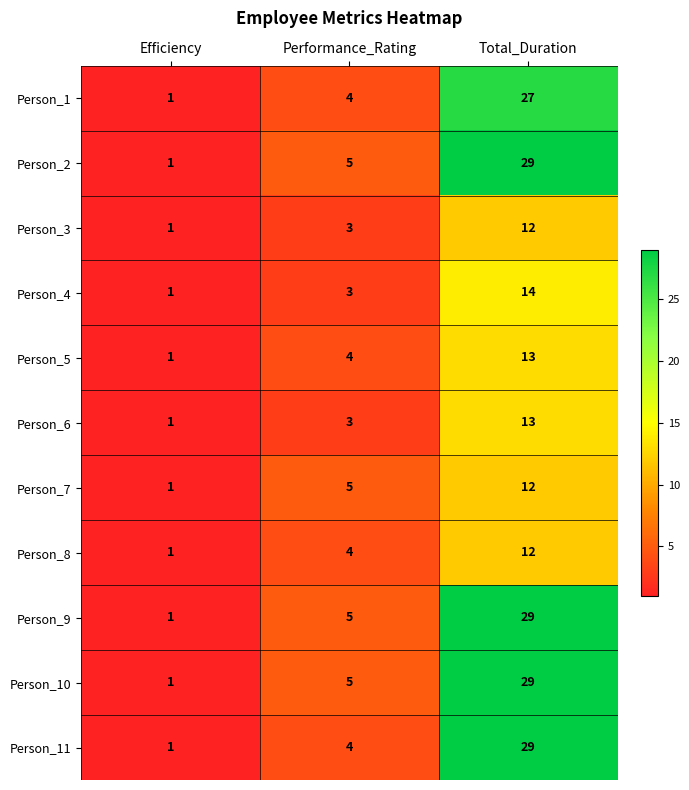

What is the minimum value shown in the chart?

1